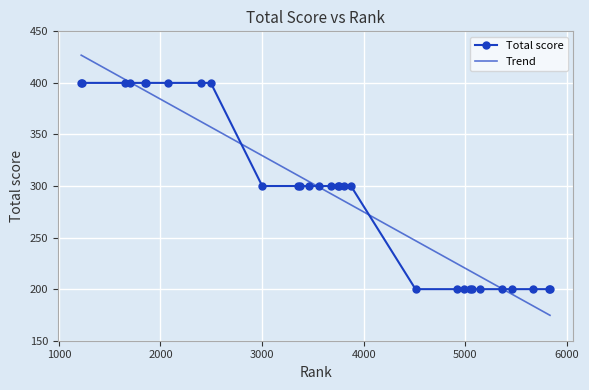

Rank the series by their maximum value, from highest to lowest.

Trend, Total score